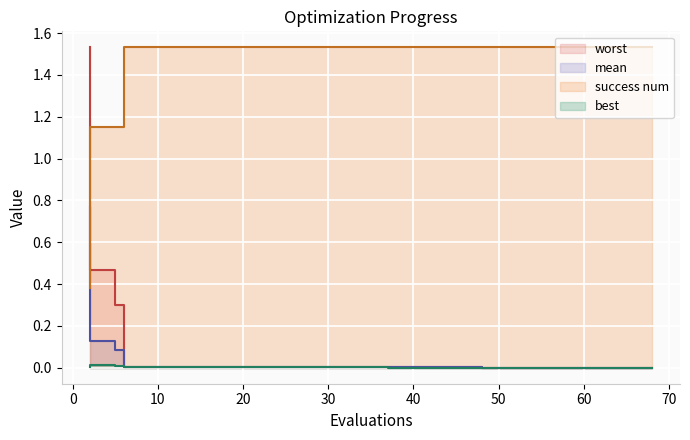

Which series changed the most between 33 and 40?

best